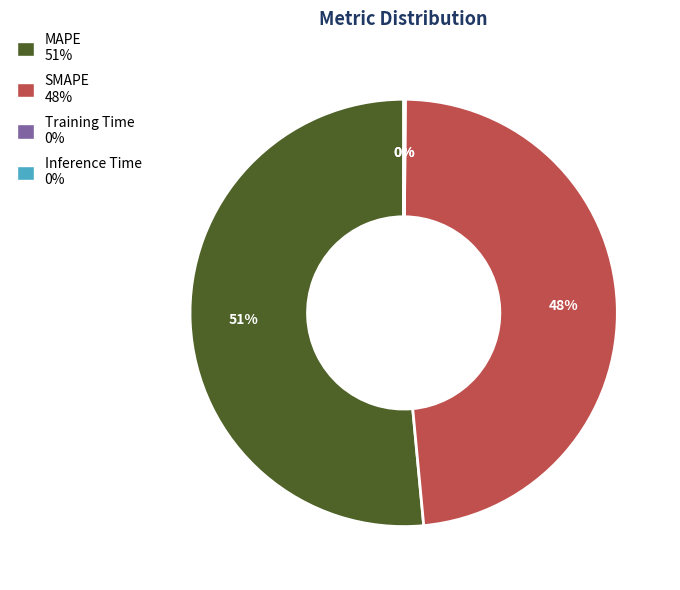

Is it true that MAPE is 62% of the pie?

False